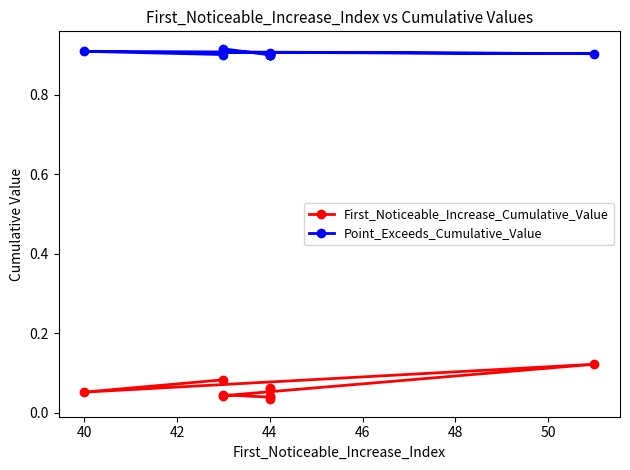

In First_Noticeable_Increase_Cumulative_Value, how many points are lower than both neighbors (excluding endpoints)?

4